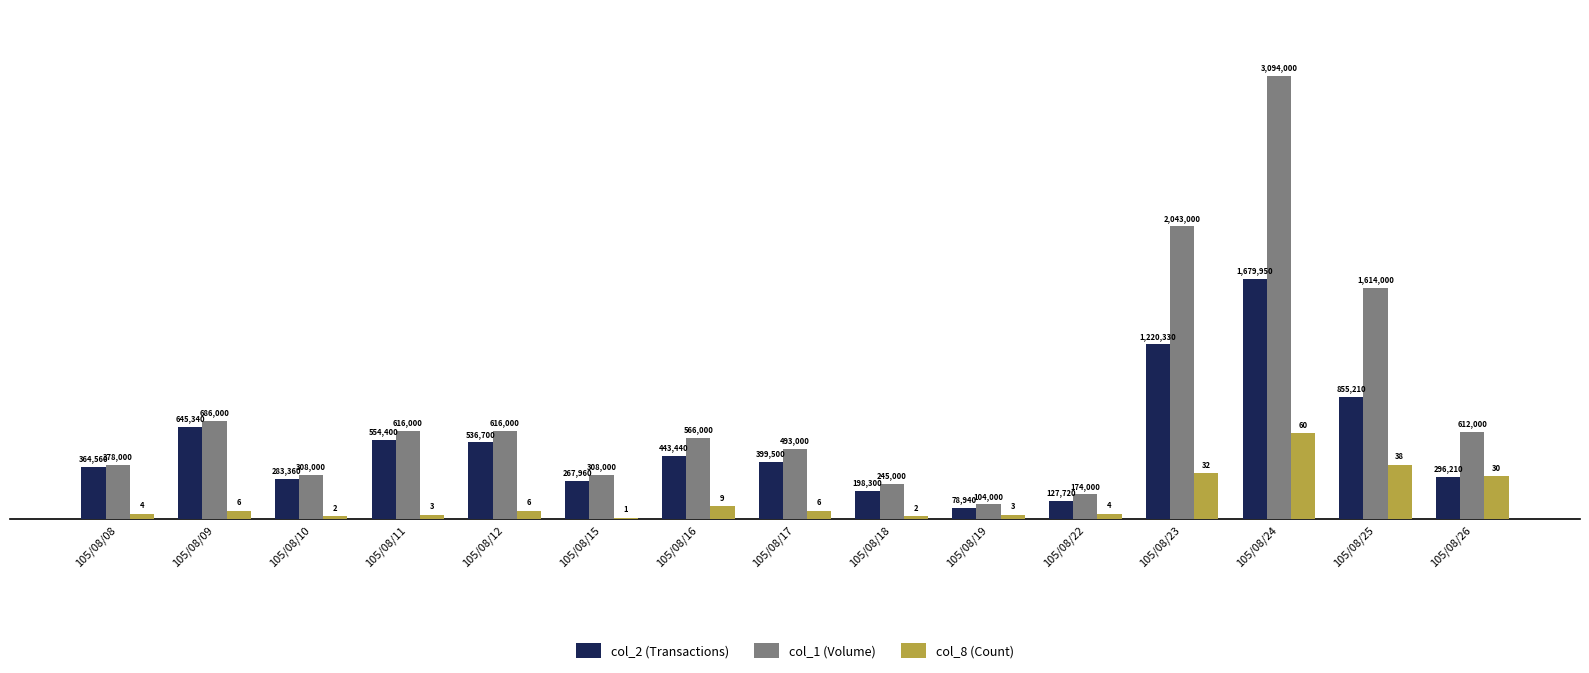

What is the difference between the maximum and minimum values in the col_8 (Count) series?

590000